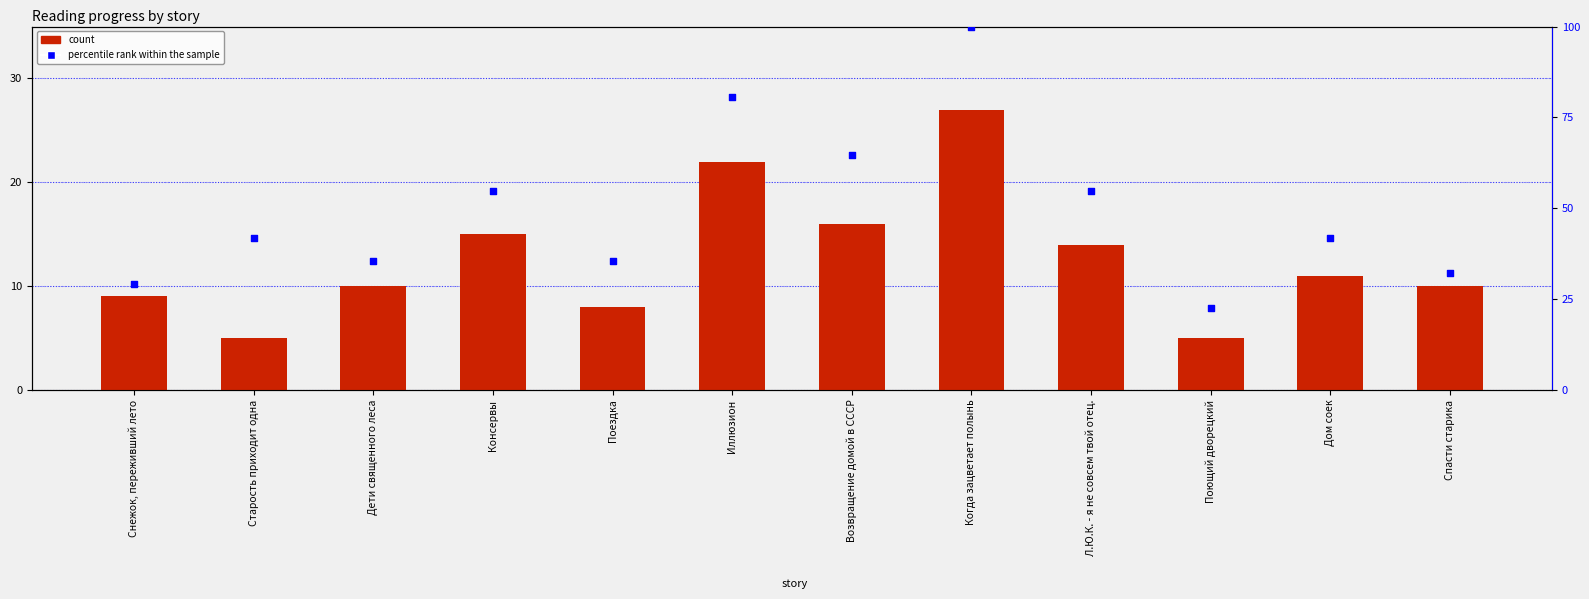

At which category is the sum across all series the highest?

Когда зацветает полынь